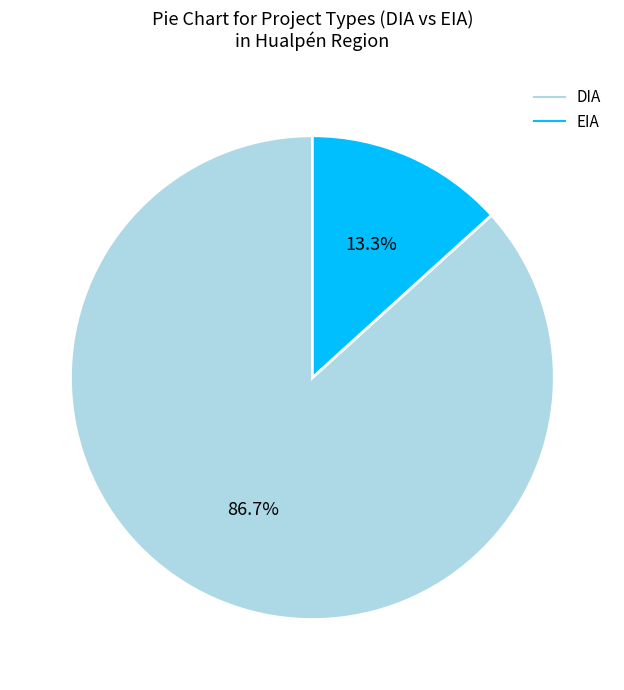

How many segments does this pie chart have?

2